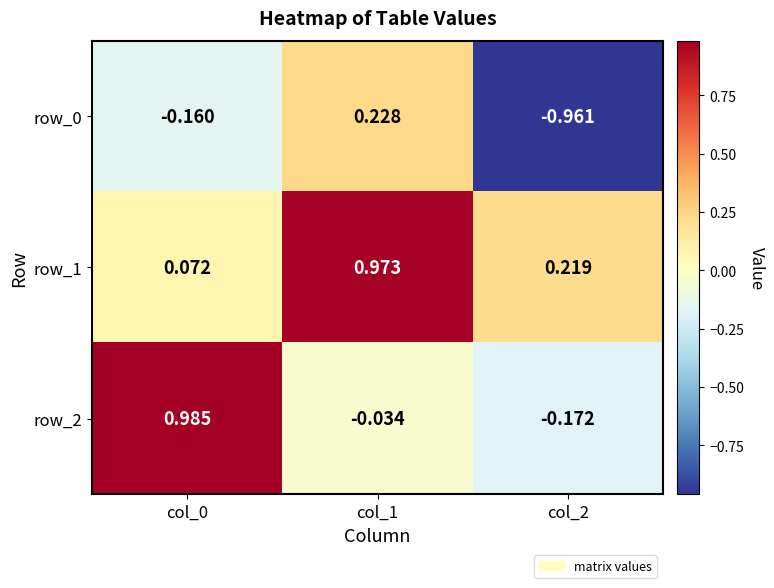

At which label does row_2 reach its minimum?

col_2